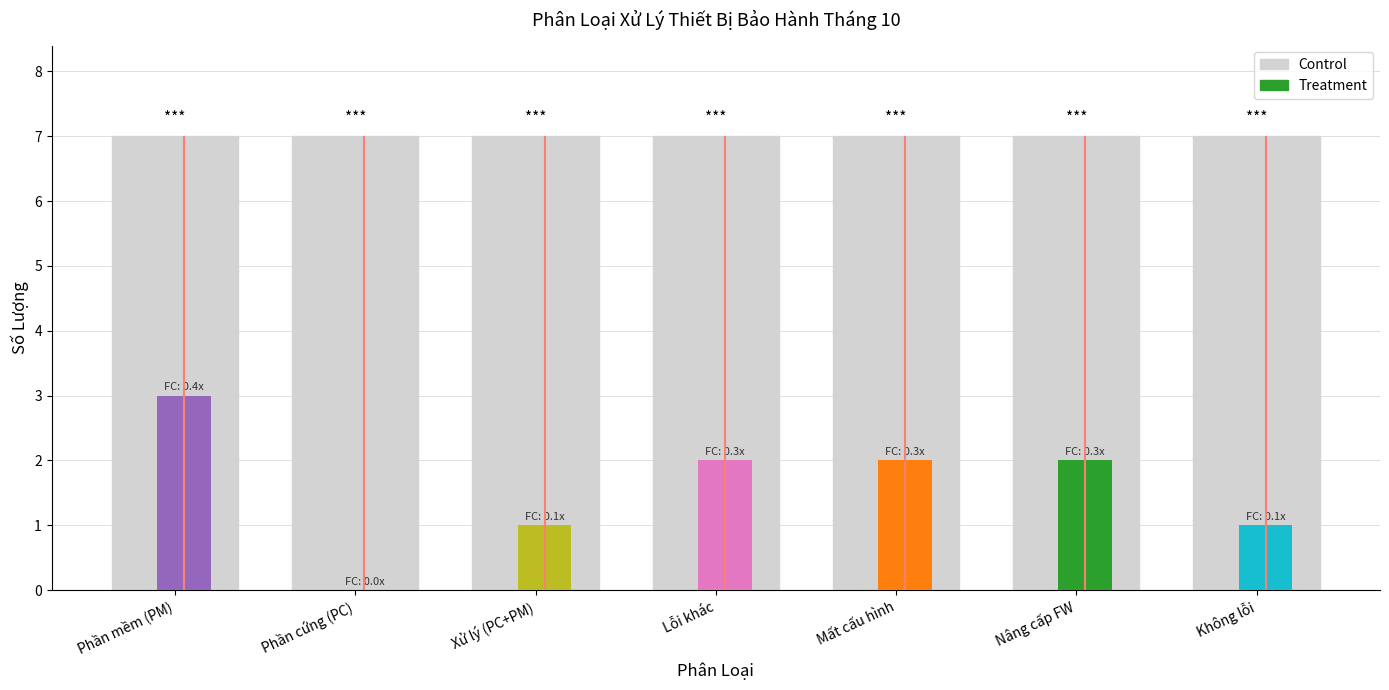

At Xử lý (PC+PM), list the series in order from largest to smallest.

Control, Treatment